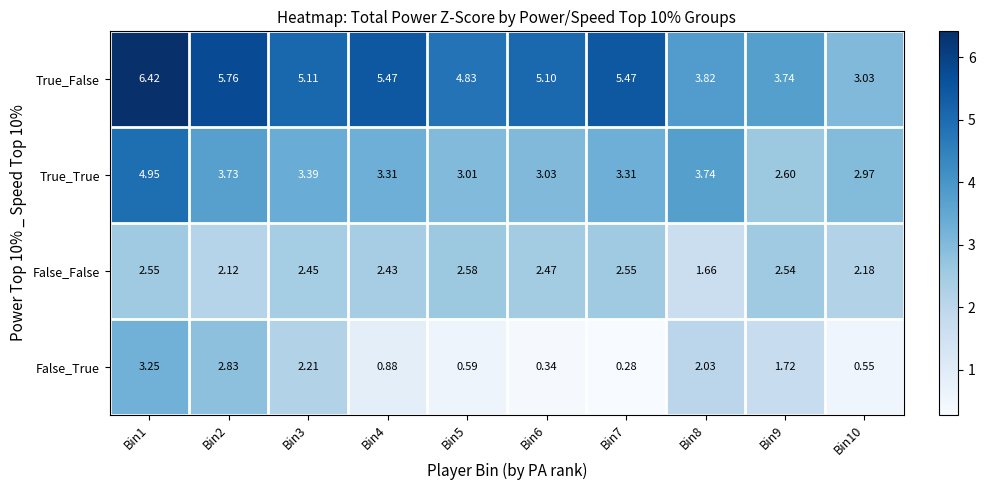

List the series in order of their overall mean, highest first.

True_False, True_True, False_False, False_True